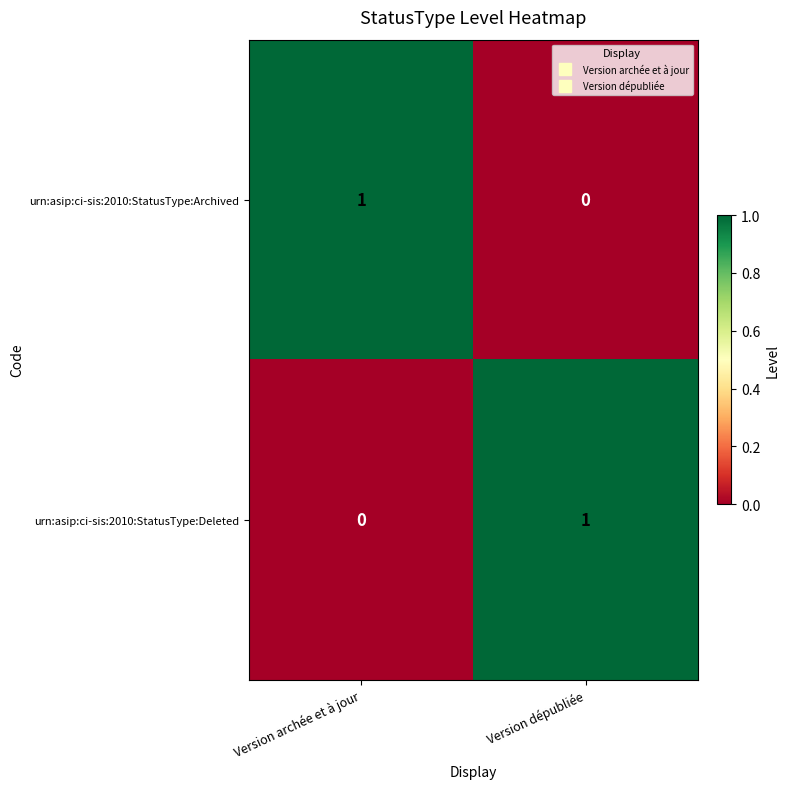

At Version dépubliée, list the series in order from largest to smallest.

urn:asip:ci-sis:2010:StatusType:Deleted, urn:asip:ci-sis:2010:StatusType:Archived